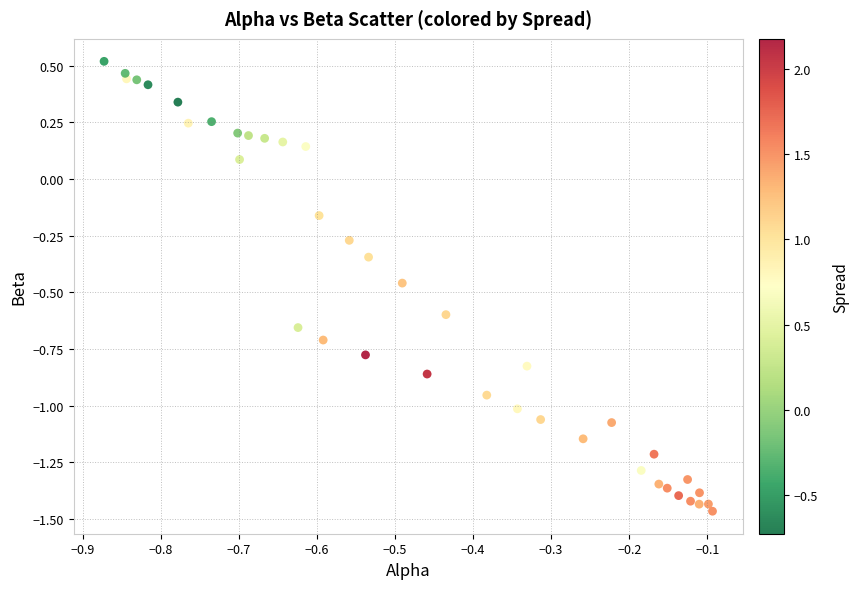

What is the range of Y values (max minus min)?

2.0